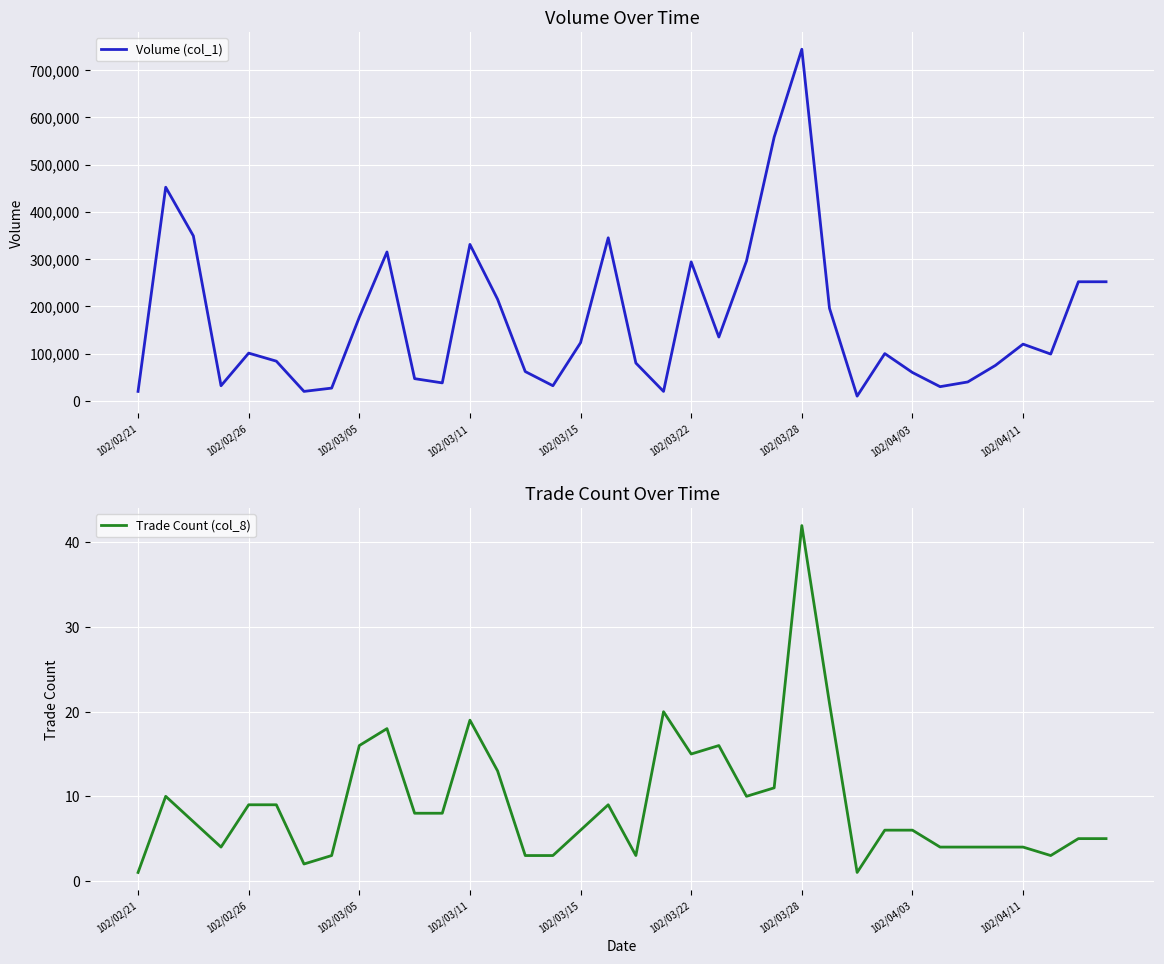

Reading left to right, extract all data points from this chart.

Volume (col_1): 20000	452000	349000	32000	101000	84000	20000	27000	177000	315000	47000	38000	331000	215000	62000	32000	123000	345000	80000	20000	294000	135000	296000	558000	744000	196000	10000	100000	60000	30000	40000	75000	120000	99000	252000	252000
Trade Count (col_8): 1	10	7	4	9	9	2	3	16	18	8	8	19	13	3	3	6	9	3	20	15	16	10	11	42	21	1	6	6	4	4	4	4	3	5	5